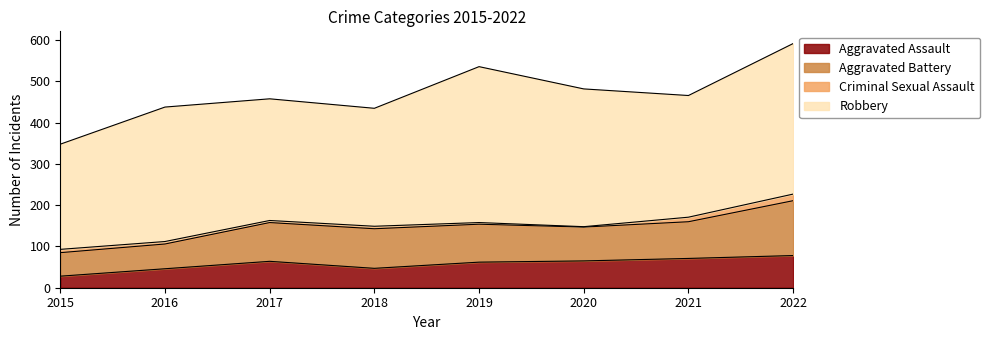

Which series has the largest range (max minus min)?

Robbery